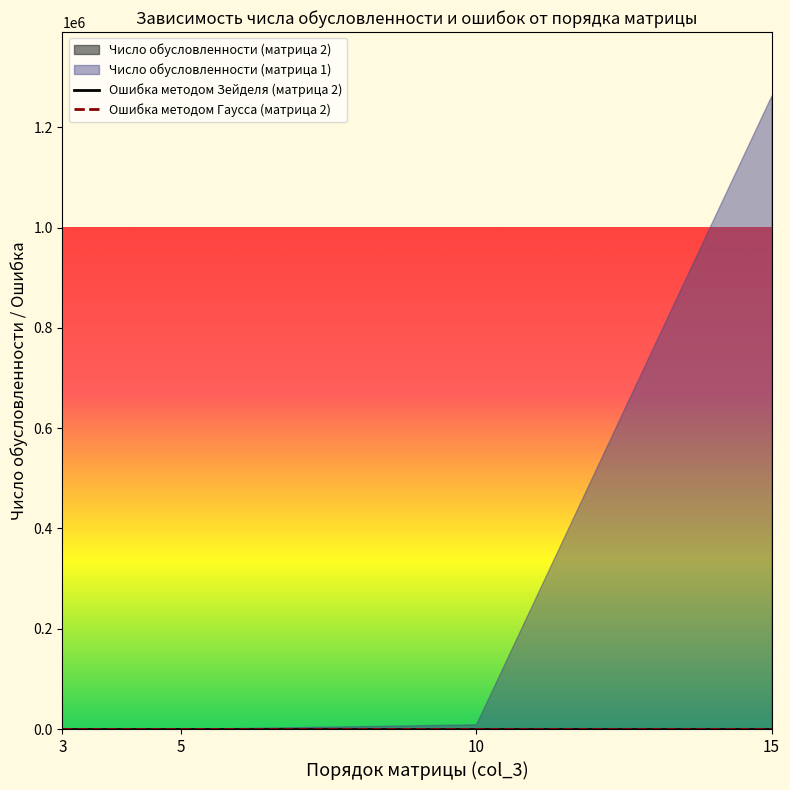

List the labels in order of Ошибка методом Гаусса (матрица 2) value, largest first.

3, 5, 10, 15